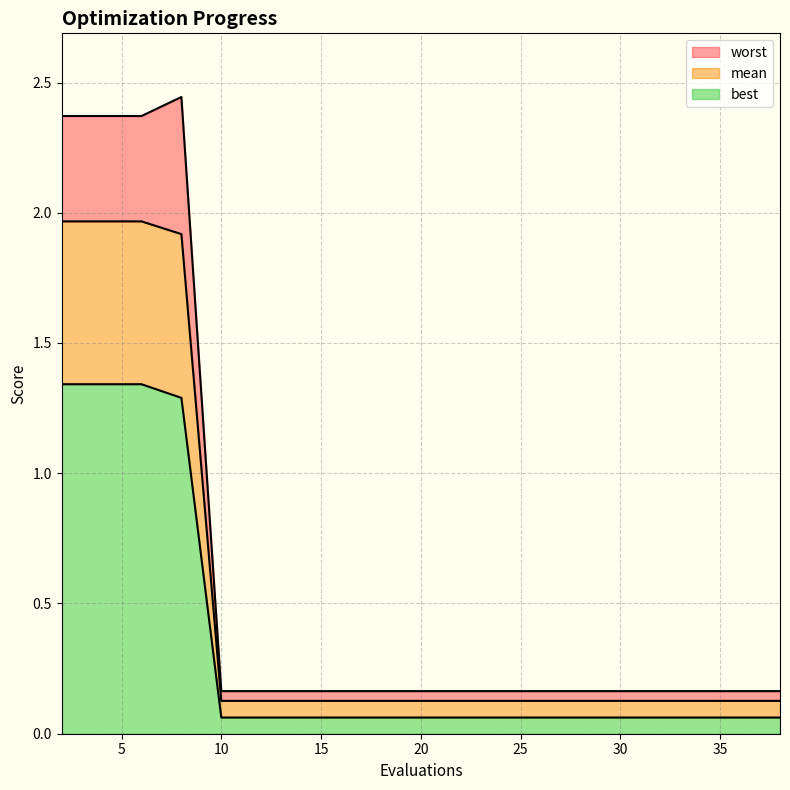

At which category is the sum across all series the highest?

2